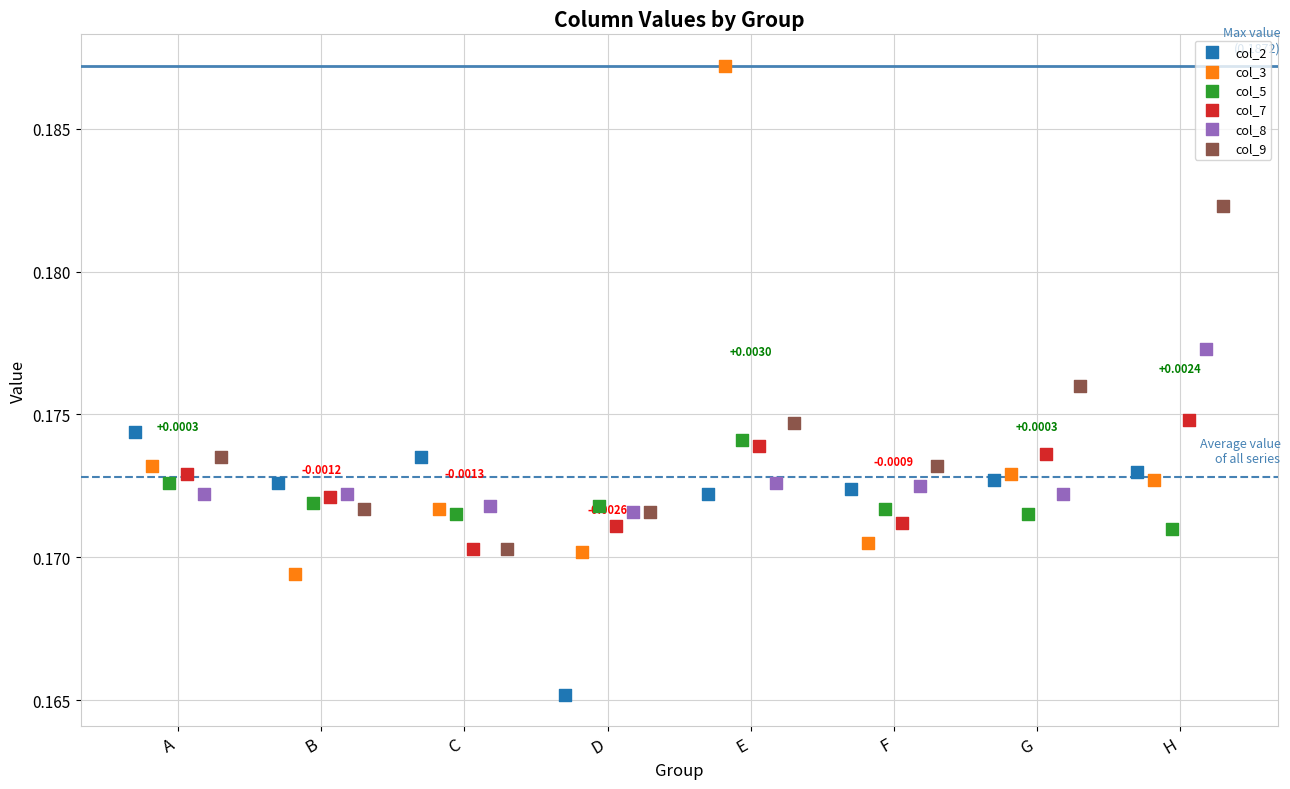

Which series contains the highest Y value?

col_3